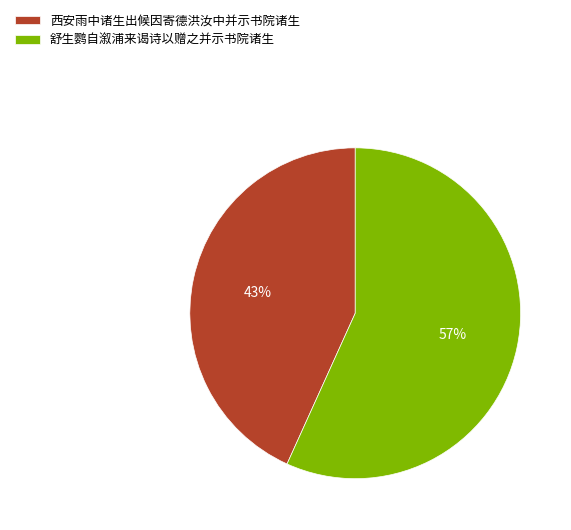

The 舒生鹦自溆浦来谒诗以赠之并示书院诸生 slice represents 42% of the pie. True or false?

False